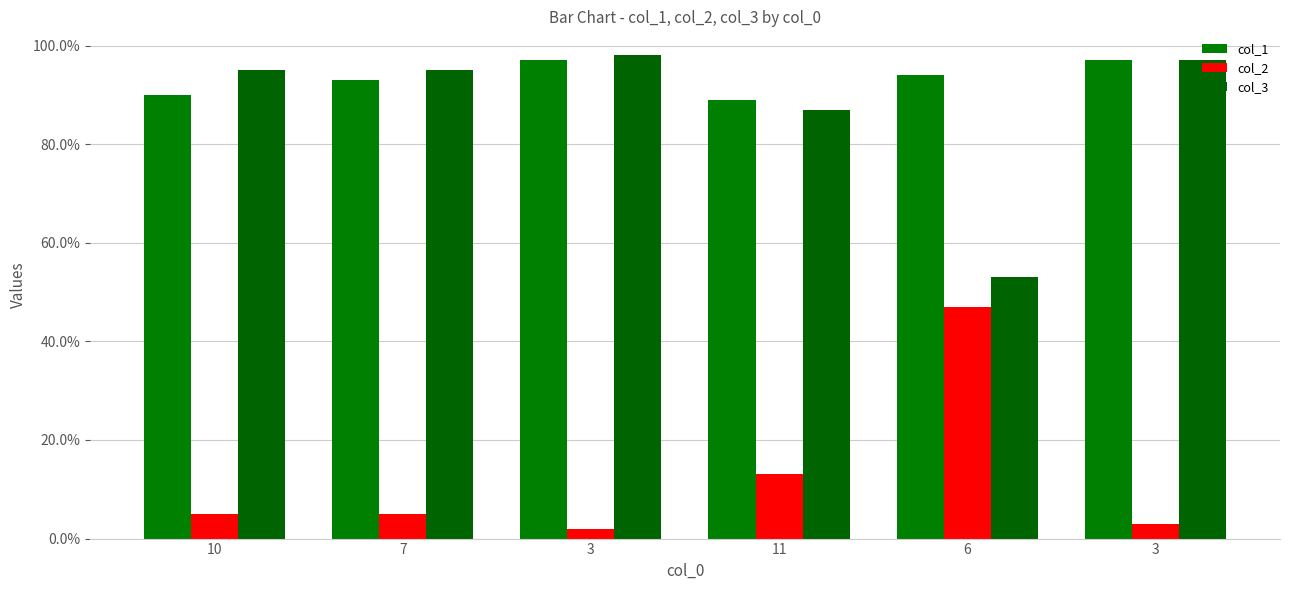

Which series has the widest spread of values?

col_2